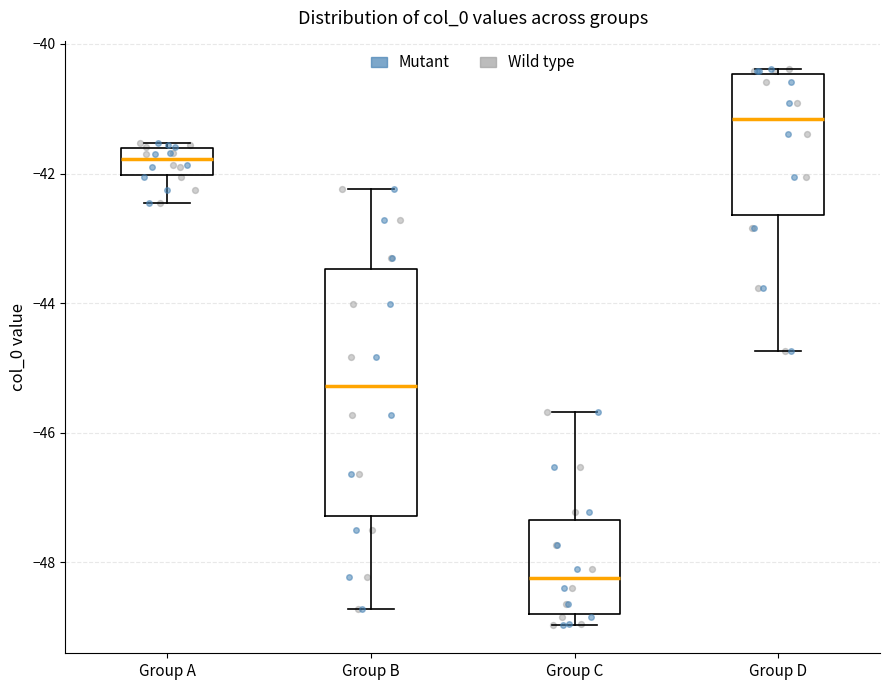

Which box is the tallest, from its lower edge to its upper edge?

Group B